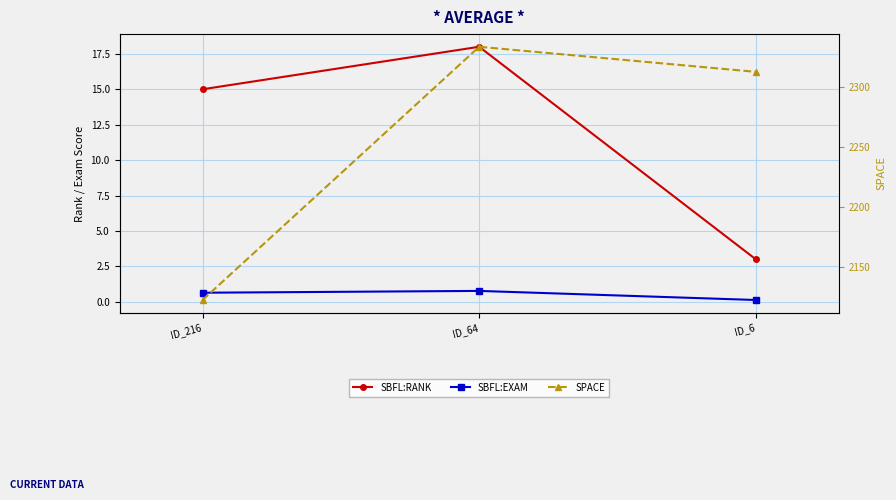

Count the number of categories in the chart.

3